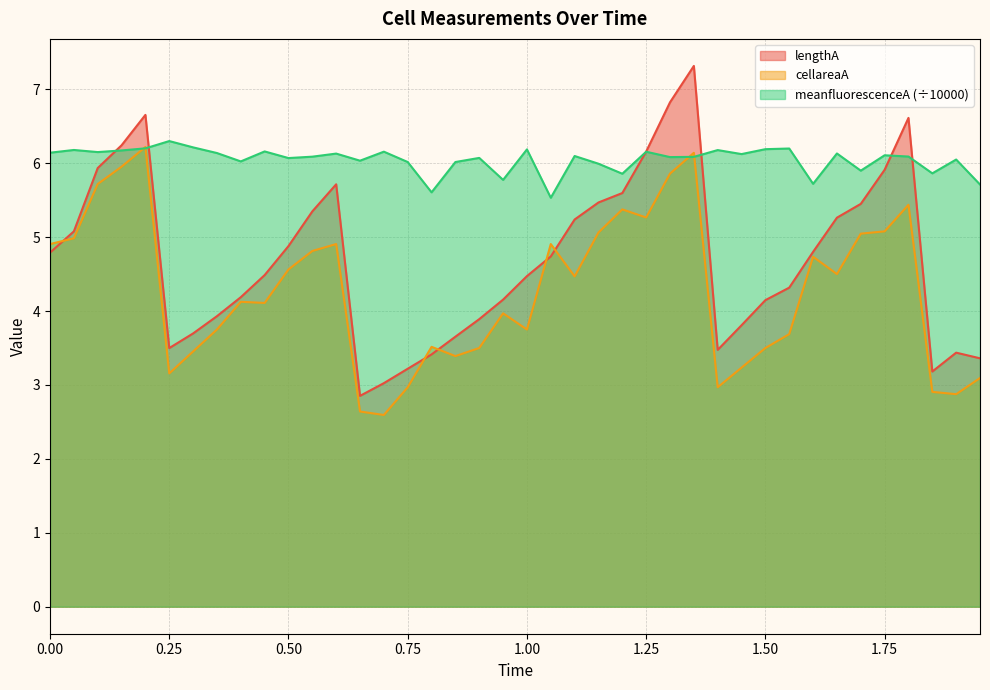

Reading left to right, what are all the values shown in this chart?

lengthA: 0.0=4.8	0.05=5.1	0.1=5.9	0.15=6.2	0.2=6.7	0.25=3.5	0.3=3.7	0.35=3.9	0.4=4.2	0.45=4.5	0.5=4.9	0.55=5.3	0.6=5.7	0.65=2.9	0.7=3.0	0.75=3.2	0.8=3.4	0.85=3.7	0.9=3.9	0.95=4.2	1.0=4.5	1.05=4.7	1.1=5.2	1.15=5.5	1.2=5.6	1.25=6.2	1.3=6.8	1.35=7.3	1.4=3.5	1.45=3.8	1.5=4.1	1.55=4.3	1.6=4.8	1.65=5.3	1.7=5.4	1.75=5.9	1.8=6.6	1.85=3.2	1.9=3.4	1.95=3.4
cellareaA: 0.0=4.9	0.05=5.0	0.1=5.7	0.15=6.0	0.2=6.2	0.25=3.2	0.3=3.5	0.35=3.8	0.4=4.1	0.45=4.1	0.5=4.6	0.55=4.8	0.6=4.9	0.65=2.6	0.7=2.6	0.75=3.0	0.8=3.5	0.85=3.4	0.9=3.5	0.95=4.0	1.0=3.8	1.05=4.9	1.1=4.5	1.15=5.1	1.2=5.4	1.25=5.3	1.3=5.9	1.35=6.1	1.4=3.0	1.45=3.2	1.5=3.5	1.55=3.7	1.6=4.7	1.65=4.5	1.7=5.0	1.75=5.1	1.8=5.4	1.85=2.9	1.9=2.9	1.95=3.1
meanfluorescenceA: 0.0=6.1	0.05=6.2	0.1=6.2	0.15=6.2	0.2=6.2	0.25=6.3	0.3=6.2	0.35=6.1	0.4=6.0	0.45=6.2	0.5=6.1	0.55=6.1	0.6=6.1	0.65=6.0	0.7=6.2	0.75=6.0	0.8=5.6	0.85=6.0	0.9=6.1	0.95=5.8	1.0=6.2	1.05=5.5	1.1=6.1	1.15=6.0	1.2=5.9	1.25=6.2	1.3=6.1	1.35=6.1	1.4=6.2	1.45=6.1	1.5=6.2	1.55=6.2	1.6=5.7	1.65=6.1	1.7=5.9	1.75=6.1	1.8=6.1	1.85=5.9	1.9=6.0	1.95=5.7